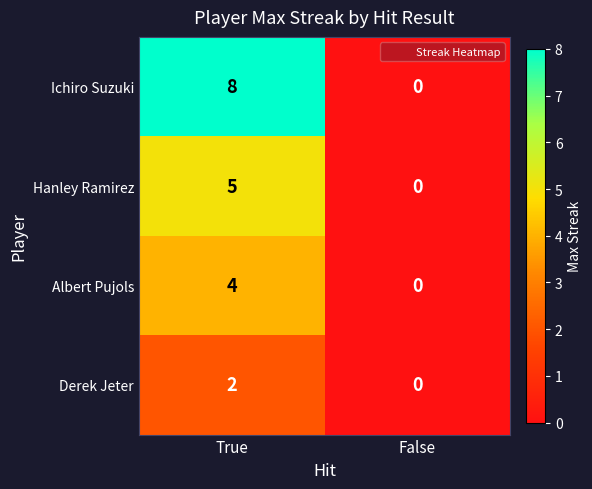

What is the approximate value of Hanley Ramirez at True?

5